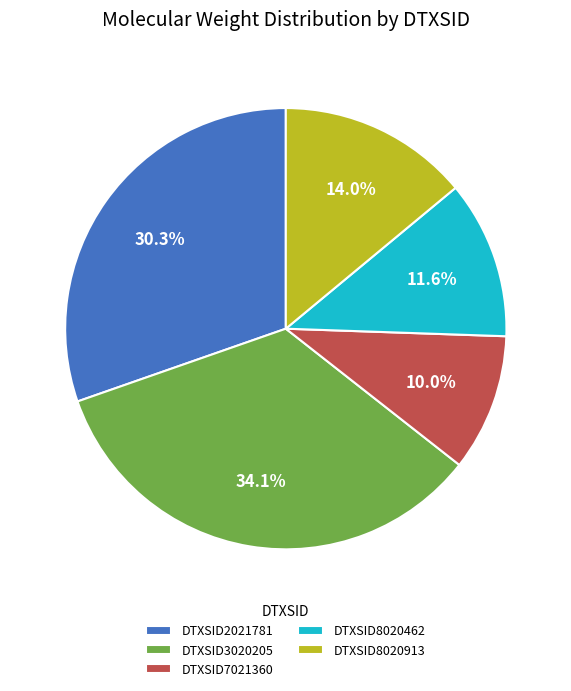

To the nearest percent, what is the combined percentage of DTXSID8020913 and DTXSID8020462?

26%